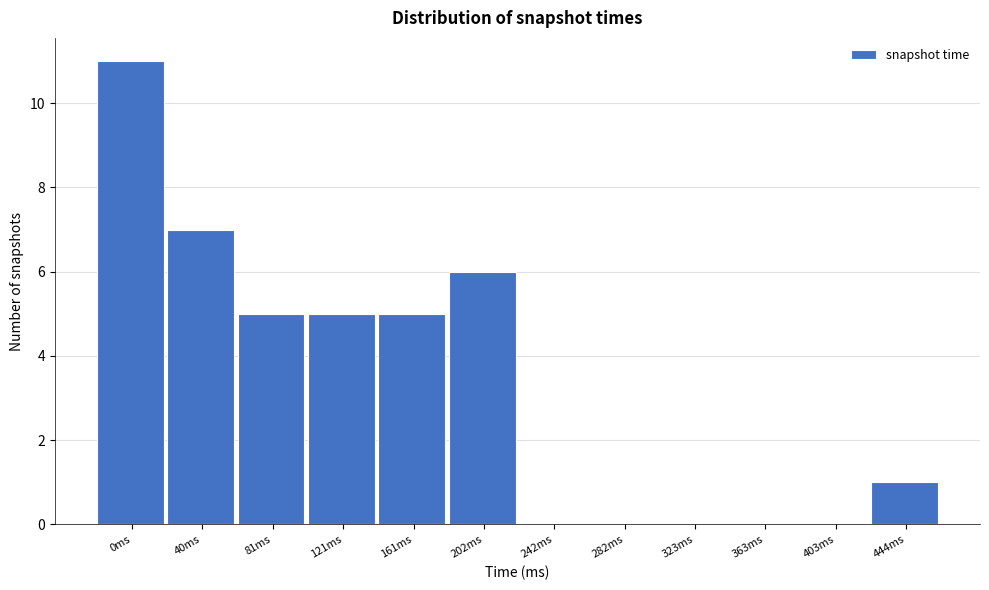

Reading left to right, extract all data points from this chart.

0ms=11	40ms=7	81ms=5	121ms=5	161ms=5	202ms=6	242ms=0	282ms=0	323ms=0	363ms=0	403ms=0	444ms=1